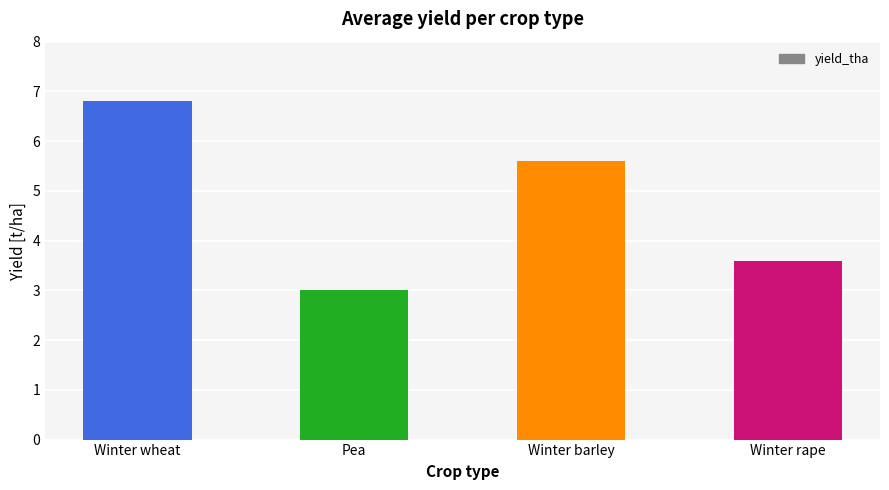

What is the sum of all values?

19.0